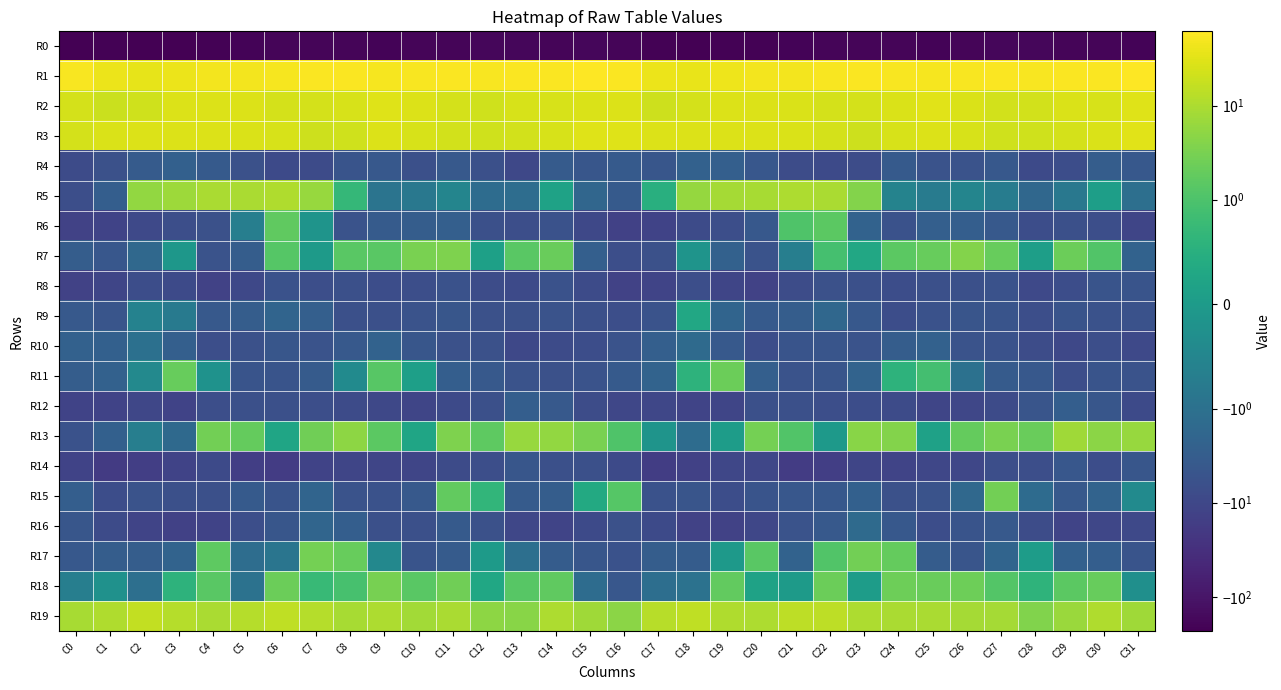

Reading left to right, list all the values displayed in this chart.

R0: C0=-233.7	C1=-219.0	C2=-224.5	C3=-221.1	C4=-212.5	C5=-204.1	C6=-194.9	C7=-188.1	C8=-189.9	C9=-200.0	C10=-196.6	C11=-187.2	C12=-180.3	C13=-184.8	C14=-190.0	C15=-182.6	C16=-192.1	C17=-219.3	C18=-223.5	C19=-218.5	C20=-208.9	C21=-201.1	C22=-191.8	C23=-187.4	C24=-193.5	C25=-201.2	C26=-192.7	C27=-184.1	C28=-180.5	C29=-187.8	C30=-189.4	C31=-205.4
R1: C0=53.6	C1=41.1	C2=36.3	C3=40.7	C4=47.1	C5=48.0	C6=51.1	C7=57.2	C8=56.2	C9=51.4	C10=52.6	C11=55.6	C12=54.2	C13=55.1	C14=56.3	C15=61.5	C16=57.1	C17=40.6	C18=37.8	C19=43.4	C20=48.4	C21=47.8	C22=54.1	C23=57.4	C24=54.5	C25=51.0	C26=54.1	C27=55.1	C28=54.3	C29=55.7	C30=57.5	C31=59.0
R2: C0=24.4	C1=19.2	C2=20.7	C3=27.6	C4=28.4	C5=28.1	C6=24.3	C7=24.3	C8=24.8	C9=30.9	C10=28.7	C11=23.4	C12=21.8	C13=25.9	C14=24.9	C15=26.9	C16=28.0	C17=19.7	C18=24.5	C19=28.2	C20=28.4	C21=27.1	C22=23.8	C23=24.2	C24=26.8	C25=31.5	C26=26.5	C27=22.1	C28=22.9	C29=26.8	C30=24.6	C31=30.4
R3: C0=24.5	C1=27.5	C2=28.0	C3=28.7	C4=28.8	C5=27.2	C6=24.6	C7=20.6	C8=21.8	C9=28.5	C10=25.5	C11=22.9	C12=21.4	C13=23.0	C14=25.6	C15=29.2	C16=30.3	C17=29.0	C18=28.6	C19=28.7	C20=28.3	C21=26.2	C22=23.3	C23=19.6	C24=25.1	C25=27.6	C26=24.9	C27=21.9	C28=21.6	C29=24.1	C30=26.8	C31=31.1
R4: C0=-8.0	C1=-6.0	C2=-3.4	C3=-2.6	C4=-3.6	C5=-6.2	C6=-8.5	C7=-8.2	C8=-5.0	C9=-4.0	C10=-6.6	C11=-3.8	C12=-6.6	C13=-9.4	C14=-3.4	C15=-4.6	C16=-3.7	C17=-4.5	C18=-2.5	C19=-2.7	C20=-4.3	C21=-7.8	C22=-8.5	C23=-7.5	C24=-3.7	C25=-5.5	C26=-5.5	C27=-4.0	C28=-8.8	C29=-7.2	C30=-3.1	C31=-4.1
R5: C0=-7.0	C1=-2.8	C2=5.7	C3=7.0	C4=9.5	C5=9.5	C6=10.6	C7=6.2	C8=0.7	C9=-0.9	C10=-0.8	C11=-0.5	C12=-1.3	C13=-1.3	C14=0.2	C15=-1.8	C16=-3.6	C17=0.5	C18=6.1	C19=8.5	C20=9.1	C21=10.2	C22=9.5	C23=4.1	C24=-0.6	C25=-0.7	C26=-0.5	C27=-0.7	C28=-1.7	C29=-0.8	C30=0.1	C31=-1.1
R6: C0=-12.9	C1=-12.1	C2=-9.0	C3=-6.9	C4=-6.1	C5=-0.7	C6=1.7	C7=-0.2	C8=-5.6	C9=-3.5	C10=-3.1	C11=-2.8	C12=-6.4	C13=-6.7	C14=-5.9	C15=-9.9	C16=-13.5	C17=-12.1	C18=-8.3	C19=-6.9	C20=-4.1	C21=1.1	C22=1.5	C23=-2.3	C24=-5.8	C25=-2.7	C26=-2.9	C27=-3.8	C28=-7.2	C29=-6.3	C30=-6.7	C31=-11.0
R7: C0=-3.0	C1=-4.3	C2=-1.6	C3=-0.1	C4=-5.3	C5=-3.1	C6=1.3	C7=-0.0	C8=1.5	C9=1.4	C10=3.2	C11=3.6	C12=0.1	C13=1.4	C14=2.1	C15=-2.8	C16=-6.8	C17=-6.1	C18=-0.1	C19=-2.4	C20=-5.4	C21=-0.7	C22=0.9	C23=0.3	C24=1.6	C25=2.0	C26=3.9	C27=2.1	C28=0.1	C29=2.3	C30=1.1	C31=-2.3
R8: C0=-13.1	C1=-10.6	C2=-7.5	C3=-8.4	C4=-13.1	C5=-9.4	C6=-5.7	C7=-6.8	C8=-6.5	C9=-7.2	C10=-6.7	C11=-5.7	C12=-7.7	C13=-8.8	C14=-5.9	C15=-8.1	C16=-12.6	C17=-11.5	C18=-6.8	C19=-10.6	C20=-12.5	C21=-7.5	C22=-6.0	C23=-6.4	C24=-7.3	C25=-6.3	C26=-6.6	C27=-5.9	C28=-9.0	C29=-7.3	C30=-5.3	C31=-5.1
R9: C0=-3.9	C1=-4.9	C2=-0.6	C3=-0.8	C4=-3.9	C5=-3.1	C6=-2.1	C7=-2.8	C8=-6.5	C9=-6.6	C10=-5.5	C11=-4.6	C12=-6.2	C13=-6.0	C14=-5.3	C15=-6.7	C16=-7.0	C17=-5.6	C18=0.3	C19=-2.1	C20=-3.7	C21=-3.1	C22=-1.7	C23=-4.1	C24=-7.2	C25=-5.9	C26=-4.8	C27=-5.3	C28=-6.9	C29=-5.0	C30=-5.9	C31=-5.8
R10: C0=-2.5	C1=-2.6	C2=-1.0	C3=-2.7	C4=-6.7	C5=-6.1	C6=-4.7	C7=-5.6	C8=-3.9	C9=-2.2	C10=-4.5	C11=-6.2	C12=-6.1	C13=-9.5	C14=-8.0	C15=-7.2	C16=-5.5	C17=-2.8	C18=-1.4	C19=-3.9	C20=-7.4	C21=-5.1	C22=-5.0	C23=-5.3	C24=-3.1	C25=-2.5	C26=-5.5	C27=-5.8	C28=-7.6	C29=-9.8	C30=-7.0	C31=-9.2
R11: C0=-3.0	C1=-2.4	C2=-0.4	C3=2.0	C4=-0.2	C5=-5.2	C6=-5.1	C7=-3.5	C8=-0.4	C9=1.3	C10=0.1	C11=-2.9	C12=-3.8	C13=-5.5	C14=-6.1	C15=-5.4	C16=-3.7	C17=-2.1	C18=0.6	C19=2.3	C20=-2.8	C21=-5.3	C22=-4.8	C23=-2.2	C24=0.6	C25=0.9	C26=-1.0	C27=-3.4	C28=-4.1	C29=-6.7	C30=-5.1	C31=-5.4
R12: C0=-12.0	C1=-11.9	C2=-10.5	C3=-12.3	C4=-6.8	C5=-6.6	C6=-6.3	C7=-6.9	C8=-8.2	C9=-9.6	C10=-11.1	C11=-8.9	C12=-6.4	C13=-2.9	C14=-3.9	C15=-7.9	C16=-10.4	C17=-10.2	C18=-11.6	C19=-10.6	C20=-6.3	C21=-6.3	C22=-6.8	C23=-7.1	C24=-8.4	C25=-11.1	C26=-10.2	C27=-8.1	C28=-4.9	C29=-3.0	C30=-4.6	C31=-8.5
R13: C0=-5.9	C1=-2.6	C2=-0.7	C3=-1.6	C4=2.6	C5=1.9	C6=0.2	C7=2.6	C8=5.0	C9=1.5	C10=0.2	C11=3.5	C12=1.6	C13=6.4	C14=5.8	C15=3.2	C16=1.1	C17=-0.2	C18=-1.3	C19=0.1	C20=2.9	C21=1.1	C22=-0.0	C23=4.5	C24=4.1	C25=0.2	C26=1.9	C27=3.2	C28=2.2	C29=7.8	C30=4.9	C31=6.4
R14: C0=-12.3	C1=-18.0	C2=-15.7	C3=-11.9	C4=-8.8	C5=-15.2	C6=-16.7	C7=-12.1	C8=-11.0	C9=-10.7	C10=-10.7	C11=-8.1	C12=-6.8	C13=-4.6	C14=-6.5	C15=-6.4	C16=-8.8	C17=-16.7	C18=-13.9	C19=-10.0	C20=-10.4	C21=-17.1	C22=-15.5	C23=-10.8	C24=-11.4	C25=-10.3	C26=-10.0	C27=-6.7	C28=-6.8	C29=-4.2	C30=-7.1	C31=-4.5
R15: C0=-2.9	C1=-7.3	C2=-5.3	C3=-6.4	C4=-6.6	C5=-3.6	C6=-5.3	C7=-2.1	C8=-5.5	C9=-5.9	C10=-3.8	C11=1.8	C12=0.7	C13=-3.5	C14=-3.1	C15=0.3	C16=1.3	C17=-5.8	C18=-4.9	C19=-7.3	C20=-5.0	C21=-4.4	C22=-4.2	C23=-2.6	C24=-6.3	C25=-5.3	C26=-1.7	C27=2.6	C28=-1.4	C29=-3.9	C30=-2.2	C31=-0.4
R16: C0=-4.5	C1=-8.0	C2=-11.5	C3=-13.3	C4=-12.1	C5=-6.9	C6=-4.5	C7=-1.9	C8=-2.9	C9=-6.5	C10=-6.3	C11=-3.6	C12=-6.0	C13=-10.2	C14=-11.4	C15=-8.4	C16=-6.1	C17=-8.7	C18=-12.8	C19=-12.9	C20=-10.5	C21=-5.4	C22=-3.8	C23=-1.5	C24=-4.1	C25=-7.3	C26=-5.0	C27=-3.8	C28=-7.9	C29=-11.4	C30=-10.5	C31=-9.2
R17: C0=-4.1	C1=-3.1	C2=-3.1	C3=-2.2	C4=1.7	C5=-1.2	C6=-0.9	C7=2.8	C8=2.0	C9=-0.4	C10=-5.1	C11=-3.5	C12=-0.0	C13=-1.1	C14=-3.3	C15=-4.7	C16=-5.6	C17=-3.0	C18=-3.3	C19=-0.0	C20=1.4	C21=-2.4	C22=1.1	C23=2.7	C24=1.9	C25=-3.2	C26=-4.7	C27=-2.0	C28=0.0	C29=-2.5	C30=-2.9	C31=-5.1
R18: C0=-0.7	C1=-0.2	C2=-1.1	C3=0.6	C4=1.4	C5=-1.0	C6=2.2	C7=0.7	C8=0.9	C9=3.1	C10=1.5	C11=2.5	C12=0.3	C13=1.3	C14=1.7	C15=-1.3	C16=-4.3	C17=-1.2	C18=-1.0	C19=1.8	C20=0.2	C21=-0.0	C22=2.2	C23=0.1	C24=2.4	C25=2.2	C26=2.4	C27=1.2	C28=0.6	C29=1.5	C30=2.0	C31=-0.3
R19: C0=8.9	C1=10.9	C2=15.9	C3=12.3	C4=9.6	C5=12.2	C6=14.8	C7=11.7	C8=9.2	C9=9.8	C10=8.2	C11=9.5	C12=5.1	C13=4.5	C14=9.8	C15=7.7	C16=4.8	C17=12.6	C18=15.1	C19=10.4	C20=10.0	C21=14.2	C22=13.9	C23=10.2	C24=9.5	C25=9.6	C26=8.5	C27=8.4	C28=3.7	C29=6.6	C30=10.7	C31=7.4